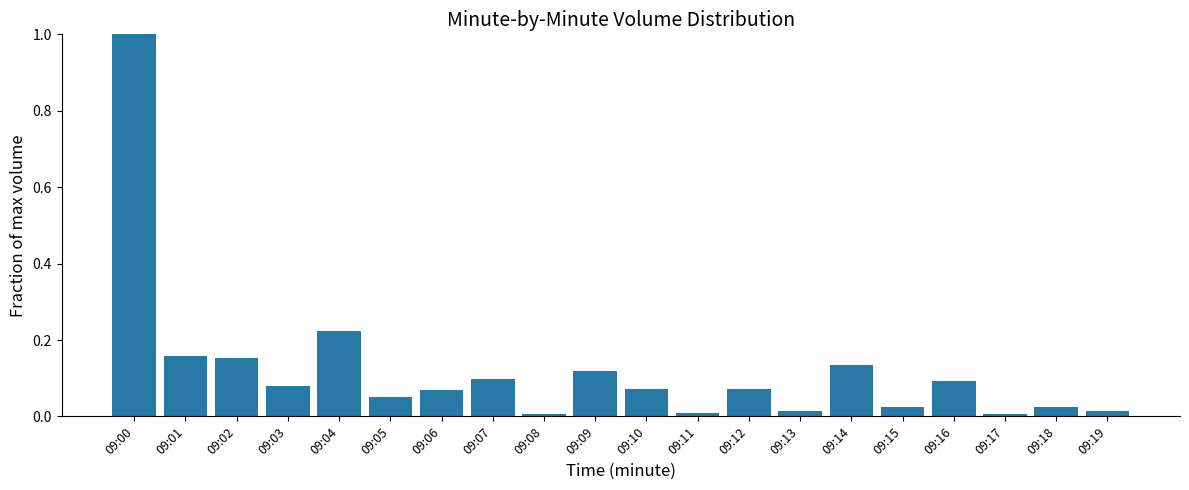

True or false: the data shows 0.2 at 09:09.

False